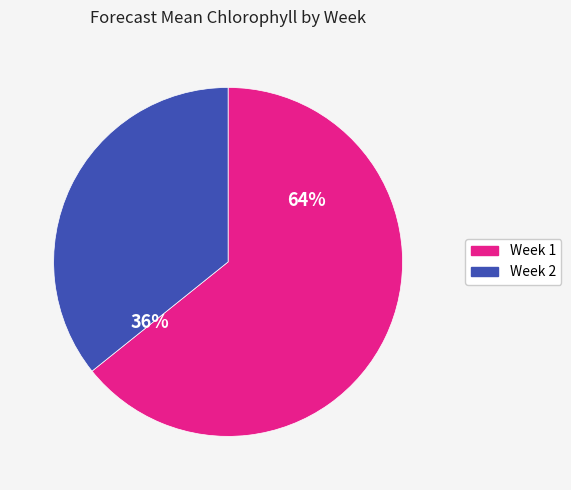

True or false: Week 1 accounts for 64% of the total.

True